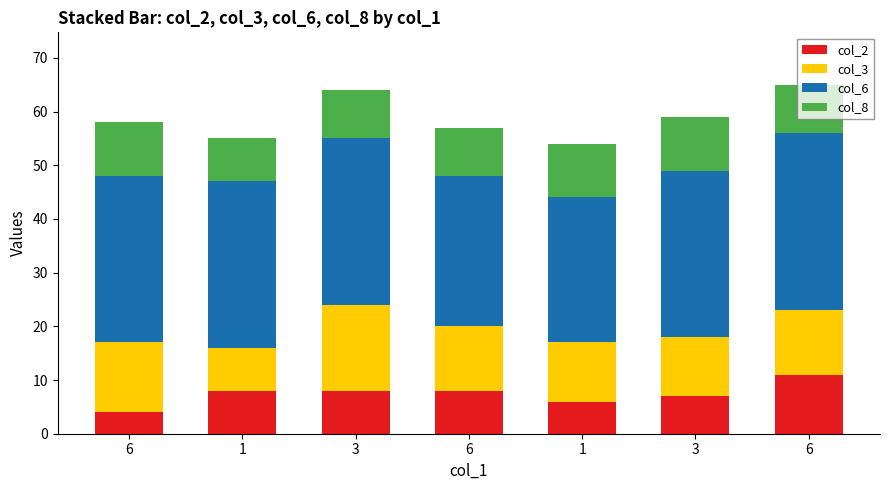

How many bars are there in total?

7